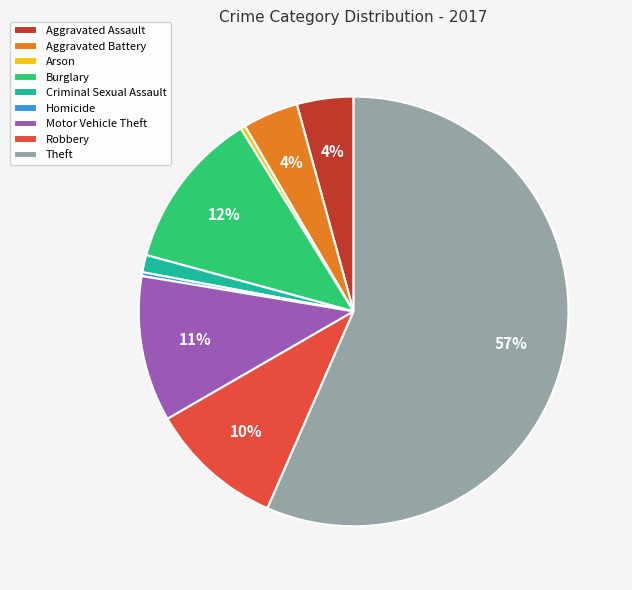

Combined, do Homicide and Motor Vehicle Theft account for over 50%?

No